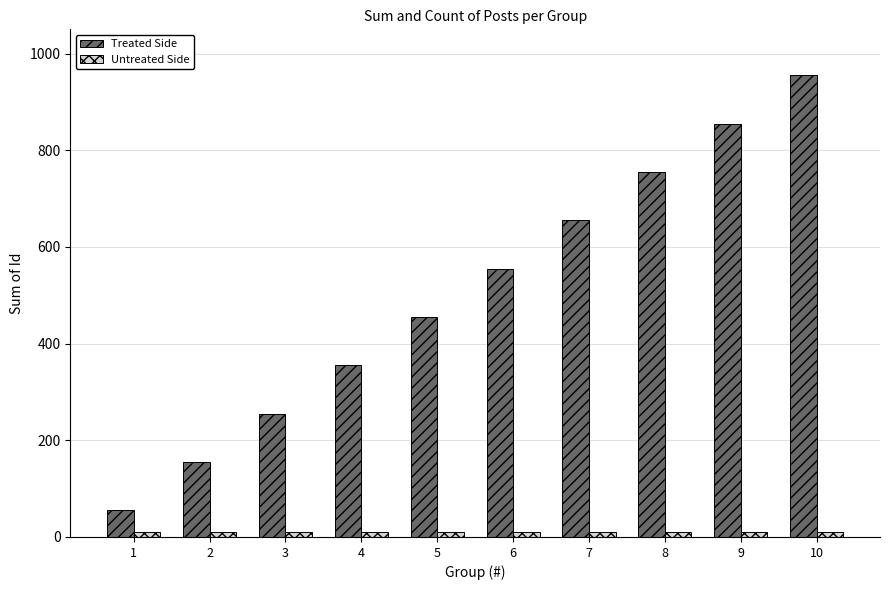

Which series has the largest range (max minus min)?

Treated Side